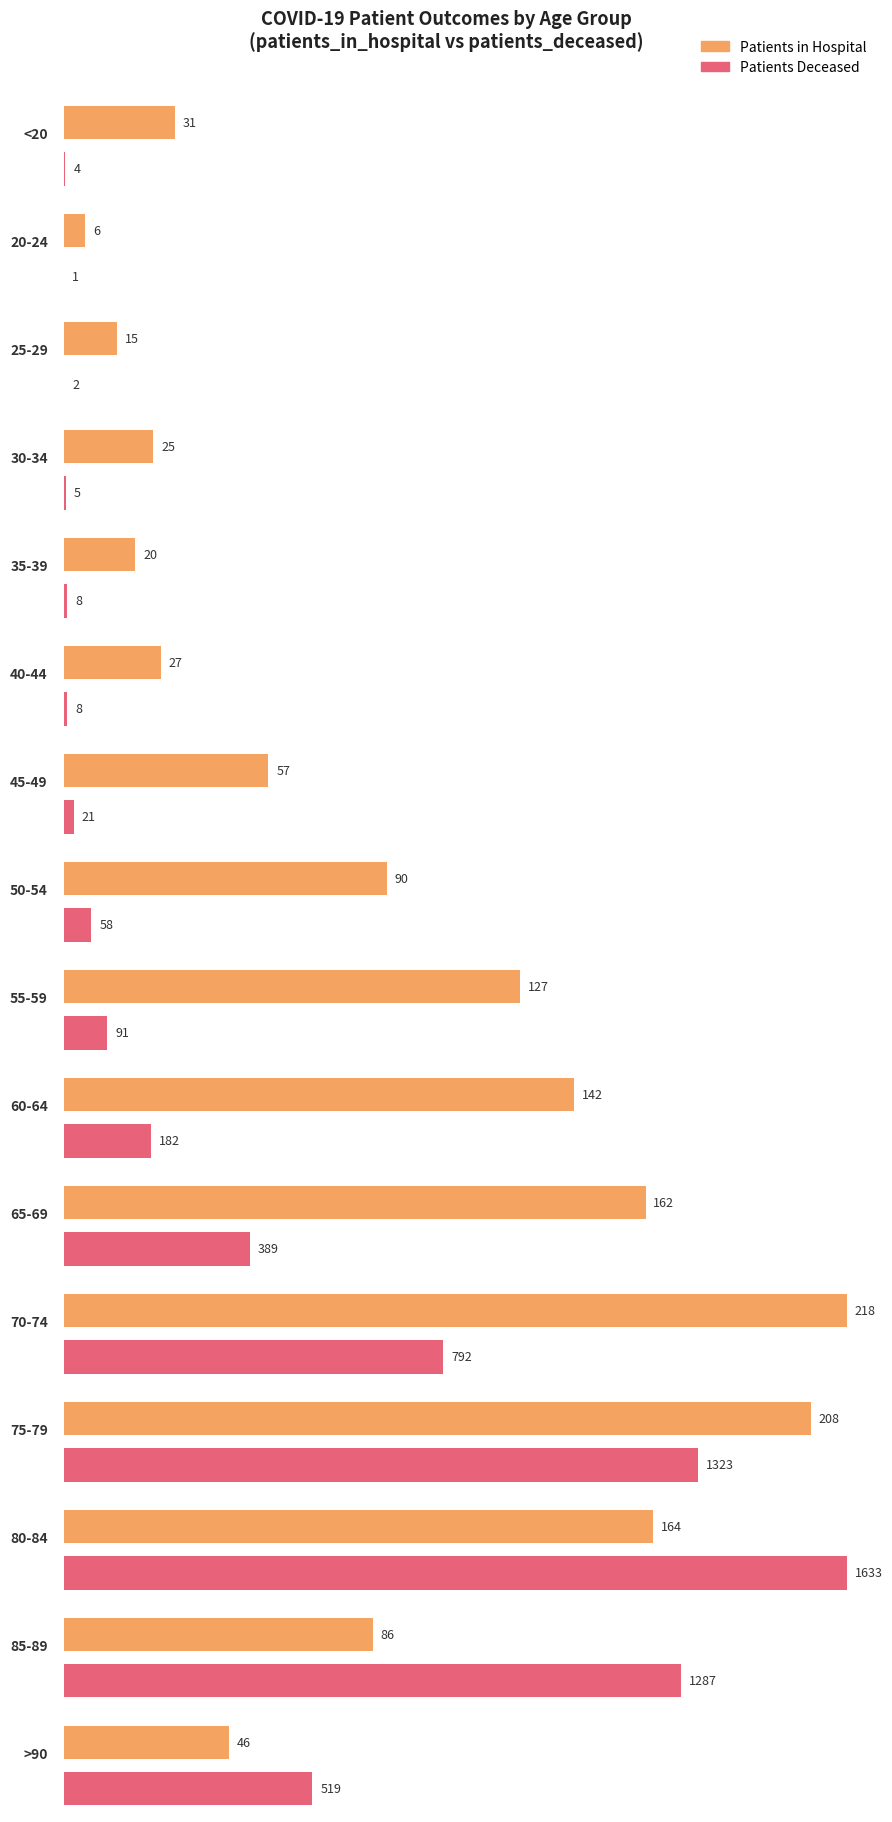

What is the approximate value of patients_deceased at 70-74, to the nearest 50?

800